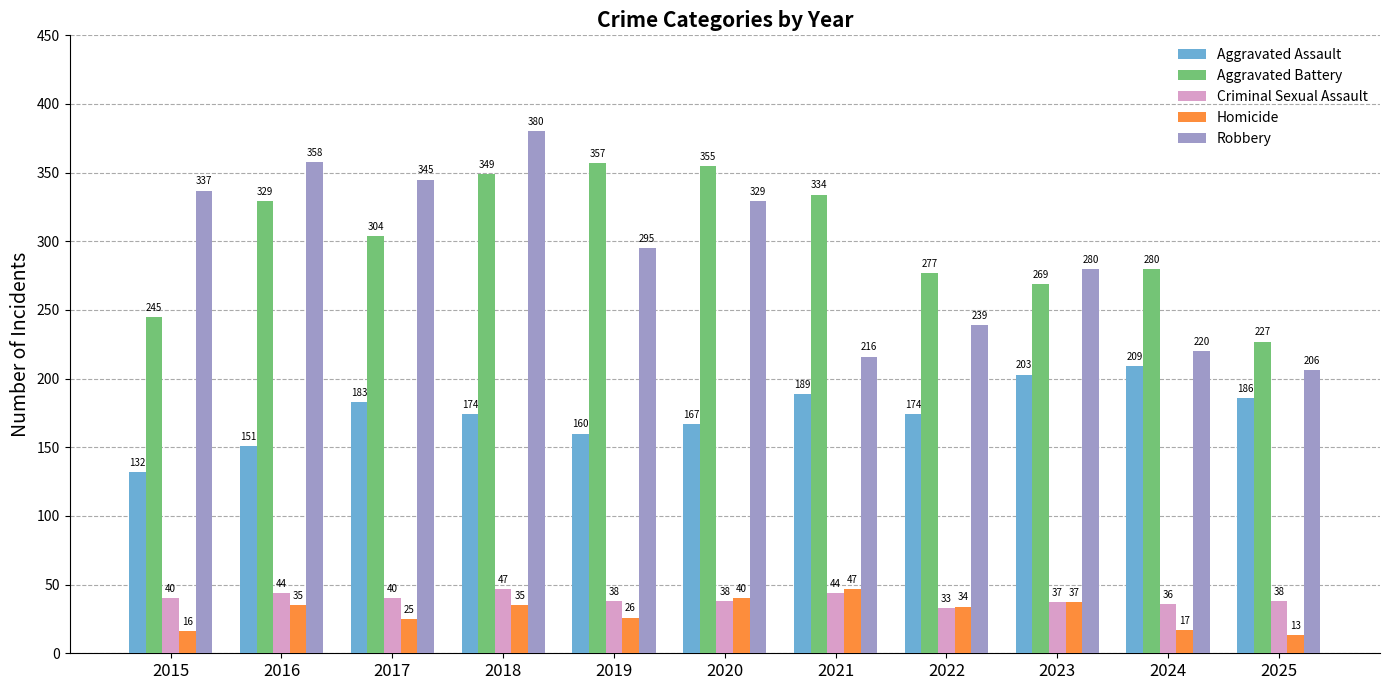

Where is Robbery nearest to the value 293?

2019